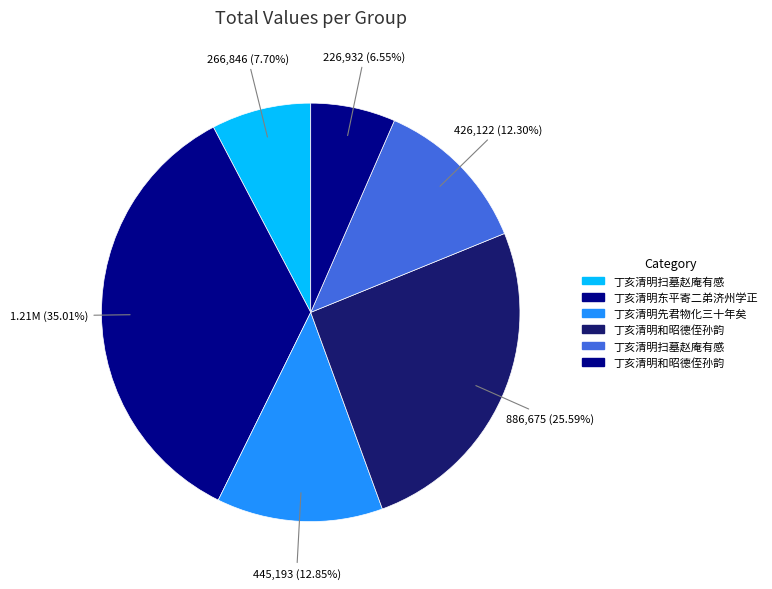

Count the number of slices in the pie.

6